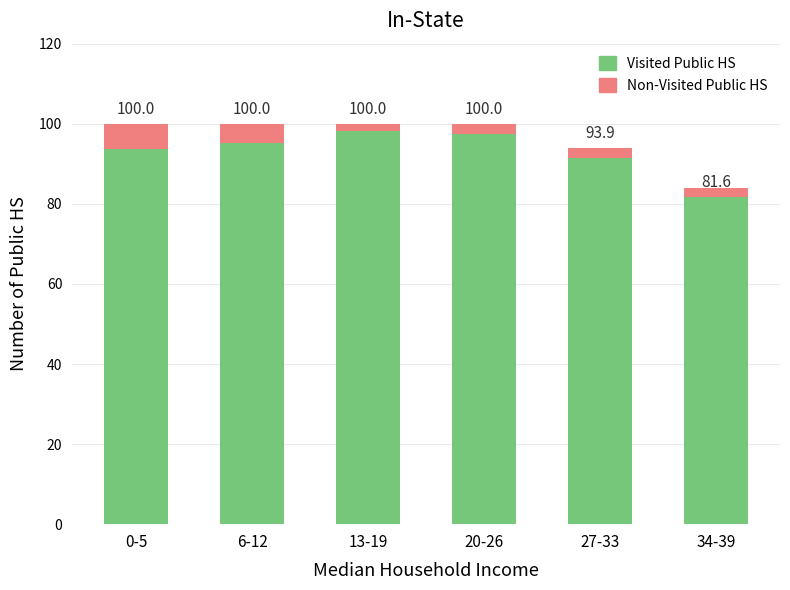

Is it true that Visited Public HS equals 46.8 at 20-26?

False